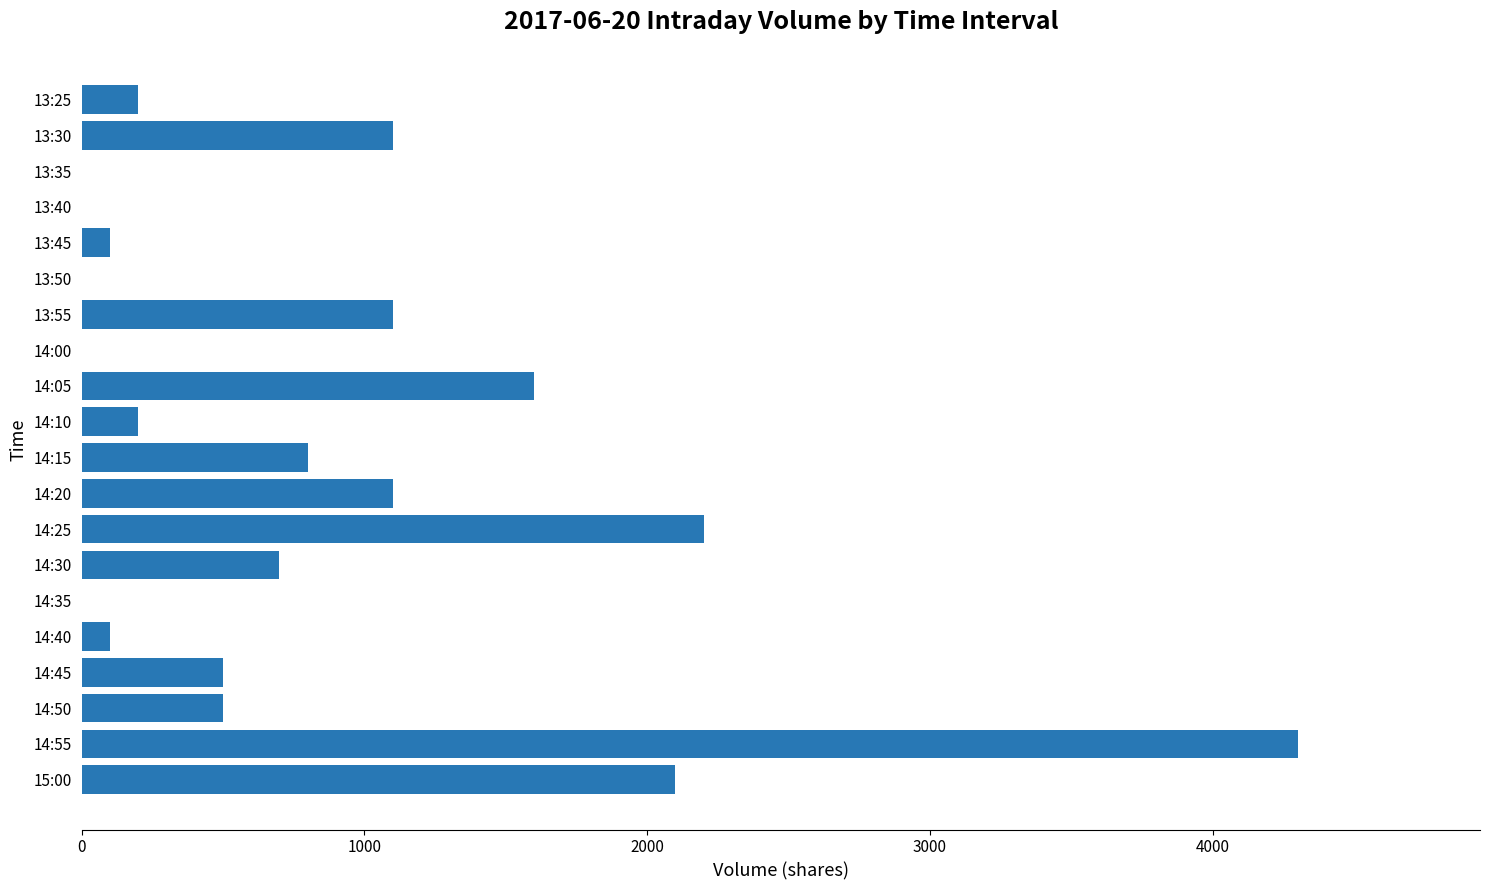

What is the change in value from 15:00 to 13:55?

-1000